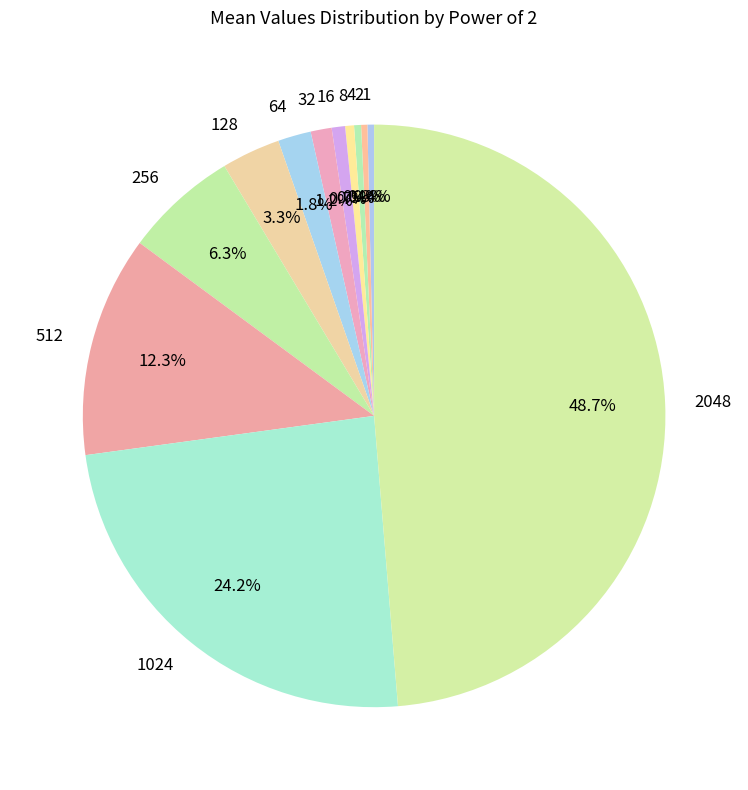

Do 4 and 256 together represent more than half of the pie?

No